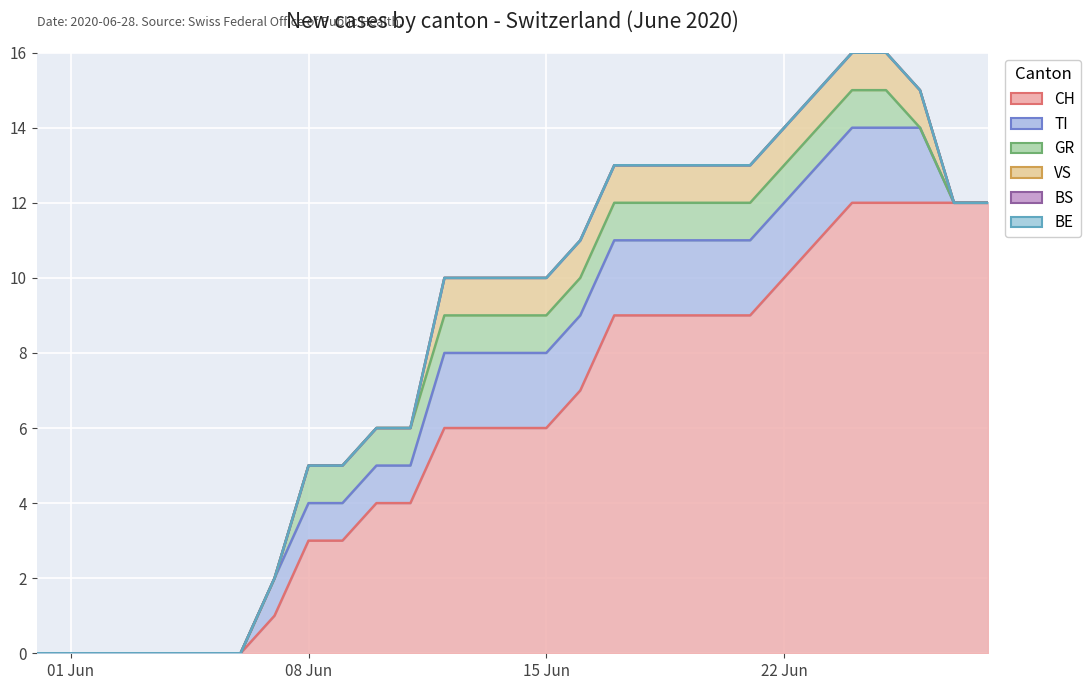

Is it true that TI equals 2 at 2020-06-13?

True